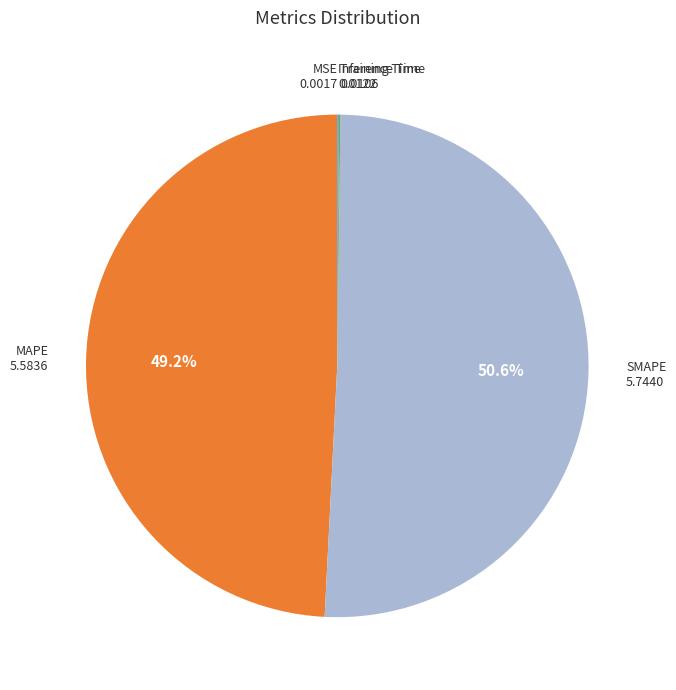

How much of the chart is everything except MAPE?

50.8%